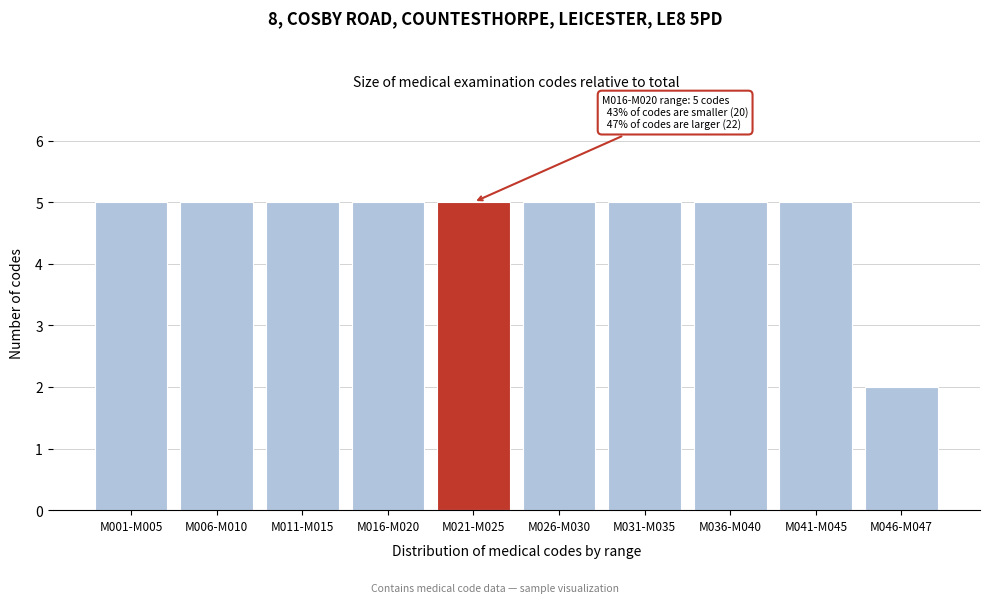

Reading left to right, transcribe all the data shown in this chart.

M001-M005=5	M006-M010=5	M011-M015=5	M016-M020=5	M021-M025=5	M026-M030=5	M031-M035=5	M036-M040=5	M041-M045=5	M046-M047=2